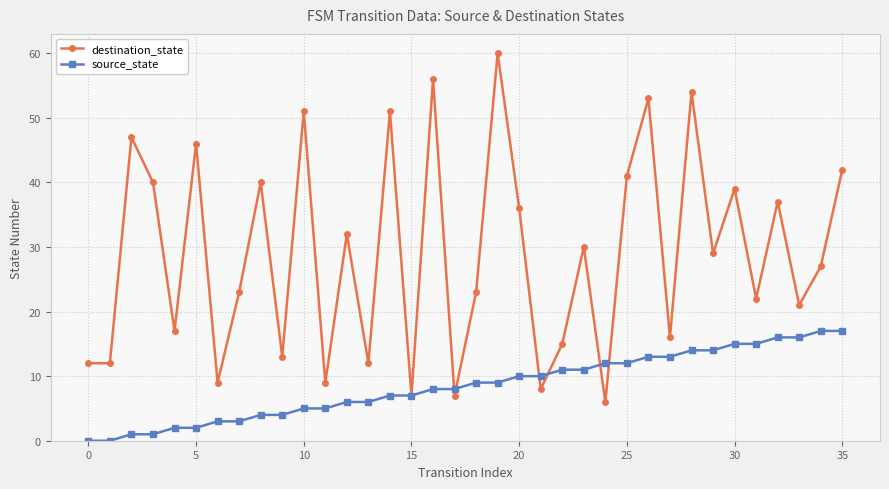

Rank the series by their maximum value, from highest to lowest.

destination_state, source_state